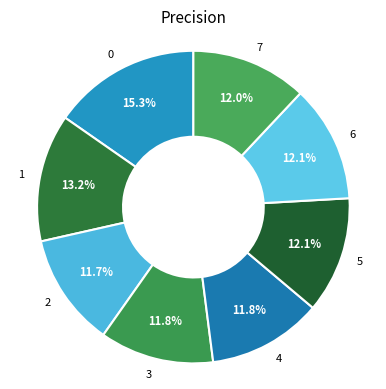

How much of the chart is everything except 2?

88.3%